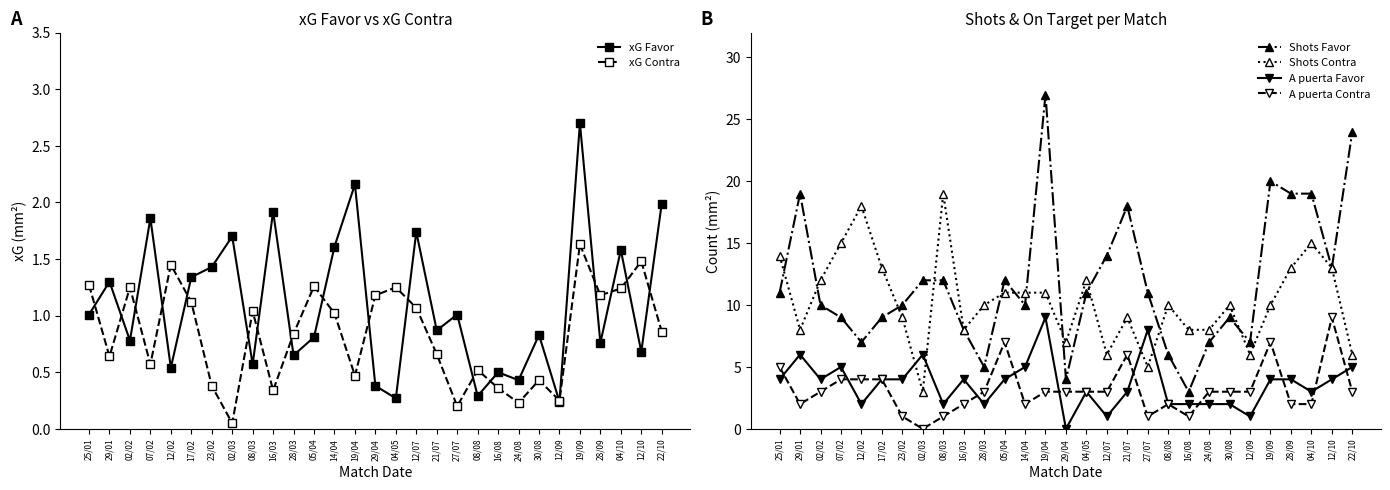

How many positive values does the A puerta Favor series have?

28